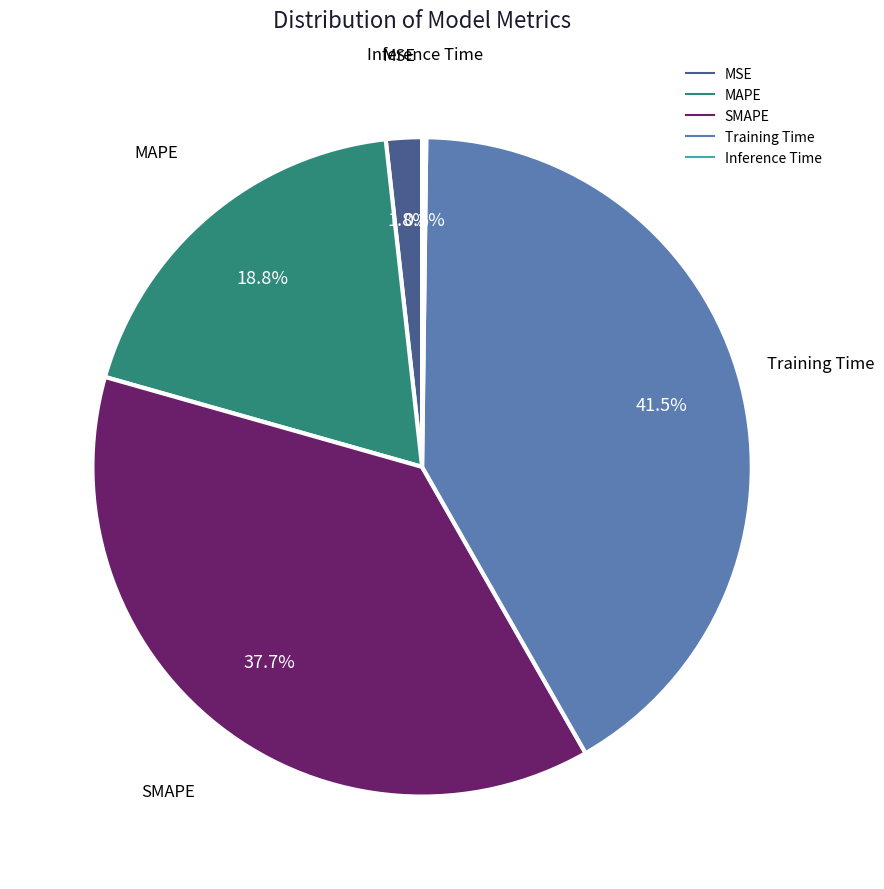

Approximately how many times larger is the value at MAPE compared to Training Time?

0.5